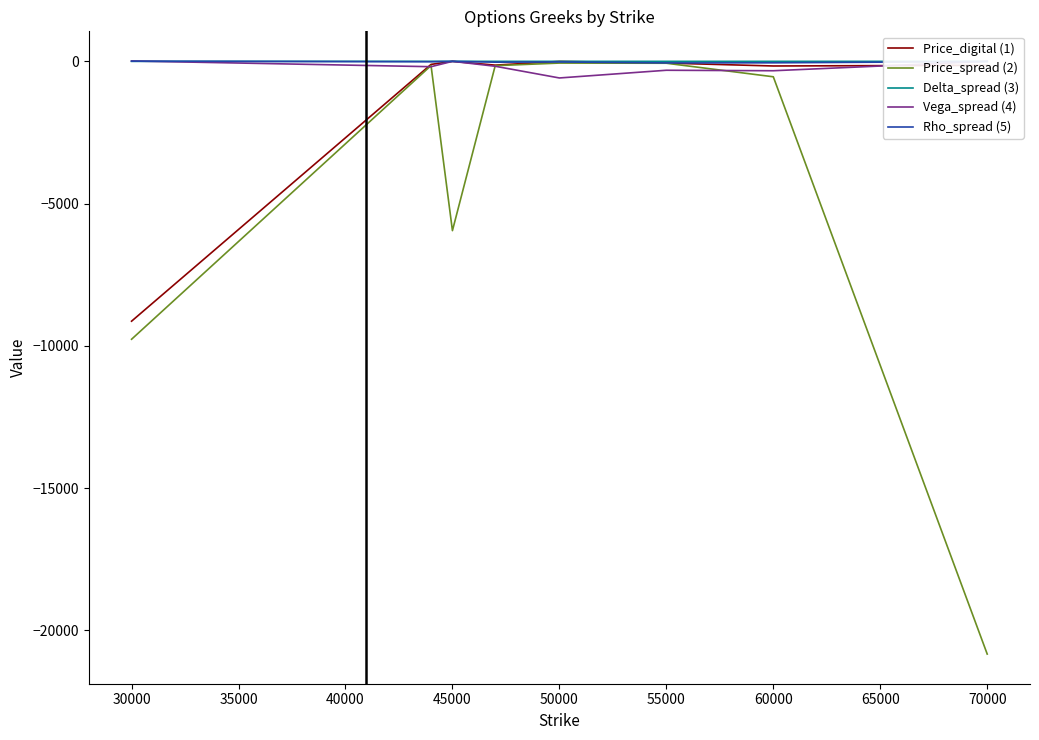

What is the difference between the maximum and minimum values in the Price_digital (1) series?

9134.4